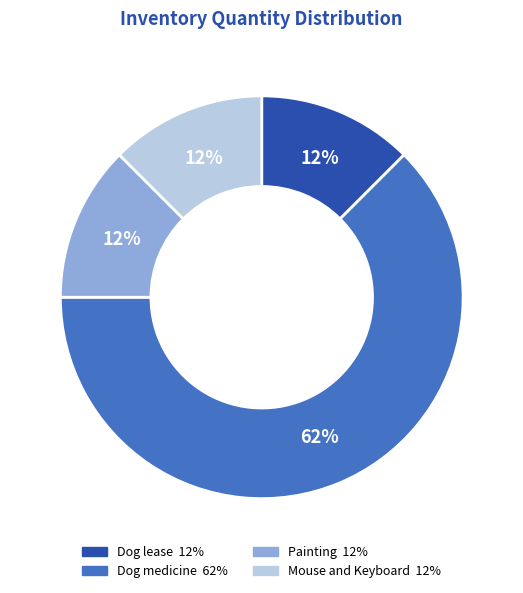

The Mouse and Keyboard slice represents 12% of the pie. True or false?

True